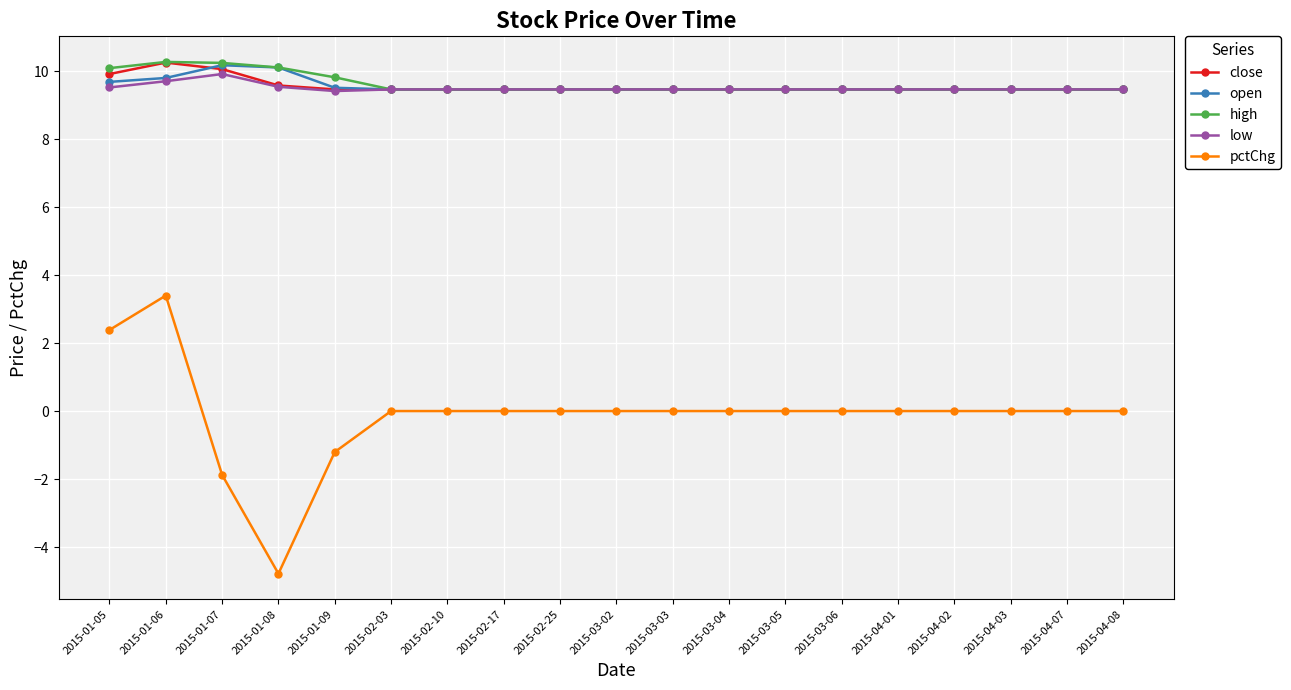

What is the spread (max minus min) of values at 2015-03-04?

9.5